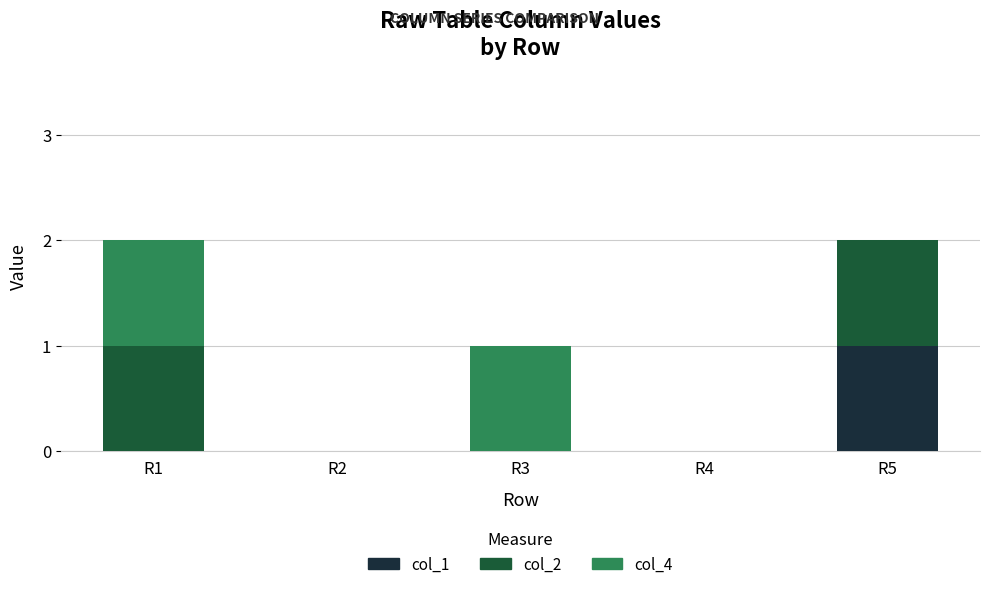

Is it true that col_1 equals 0 at R4?

True